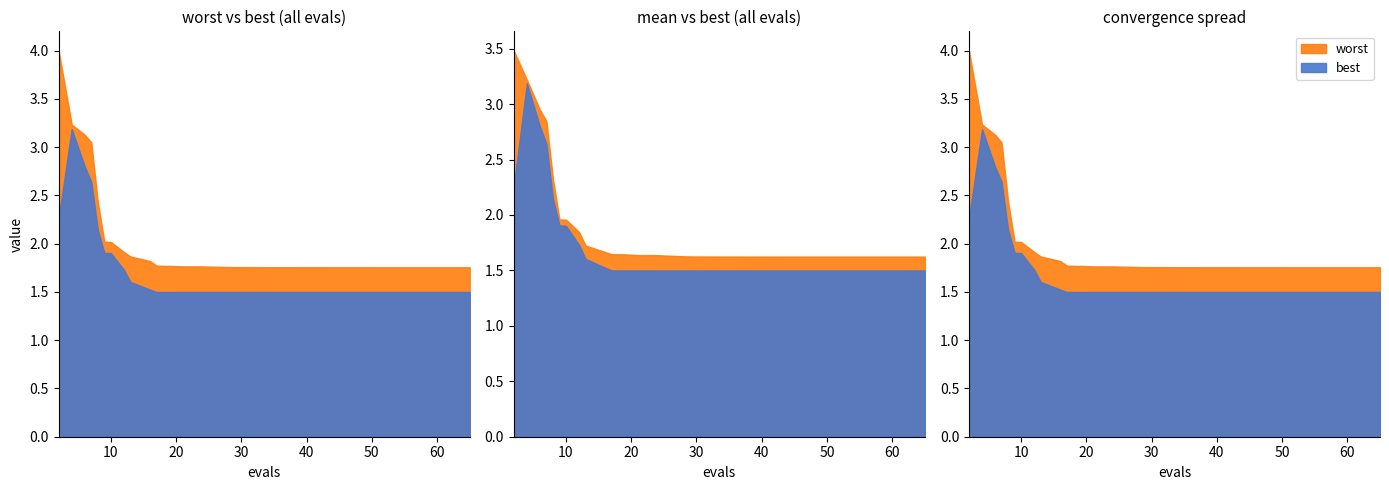

Reading left to right, list all the values displayed in this chart.

mean: 3.5	3.2	2.9	2.8	2.3	2.0	2.0	1.8	1.7	1.7	1.6	1.6	1.6	1.6	1.6	1.6	1.6	1.6	1.6	1.6	1.6	1.6	1.6	1.6	1.6	1.6	1.6	1.6	1.6	1.6	1.6	1.6	1.6	1.6	1.6	1.6	1.6	1.6	1.6	1.6
best: 2.3	3.2	2.8	2.6	2.1	1.9	1.9	1.7	1.6	1.5	1.5	1.5	1.5	1.5	1.5	1.5	1.5	1.5	1.5	1.5	1.5	1.5	1.5	1.5	1.5	1.5	1.5	1.5	1.5	1.5	1.5	1.5	1.5	1.5	1.5	1.5	1.5	1.5	1.5	1.5
worst: 4.0	3.2	3.1	3.1	2.4	2.0	2.0	1.9	1.9	1.8	1.8	1.8	1.8	1.8	1.8	1.8	1.8	1.8	1.8	1.8	1.8	1.8	1.8	1.8	1.8	1.8	1.8	1.8	1.8	1.8	1.8	1.8	1.8	1.8	1.8	1.8	1.8	1.8	1.8	1.8